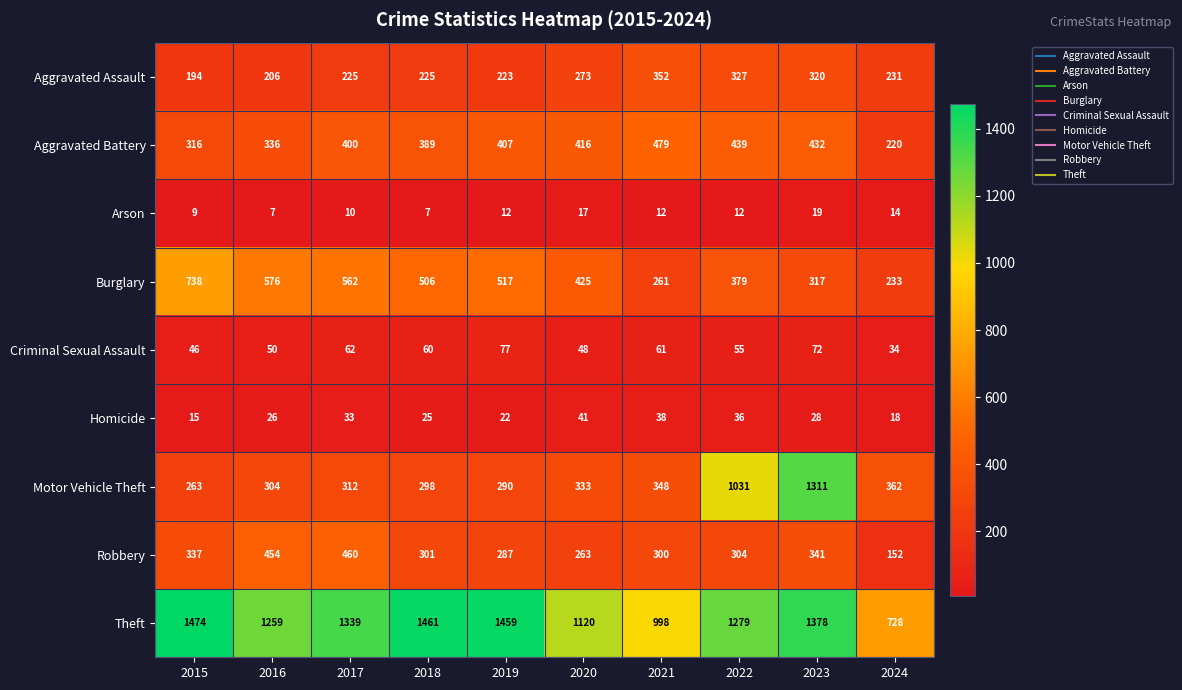

What is the total value across all series at 2019?

3294